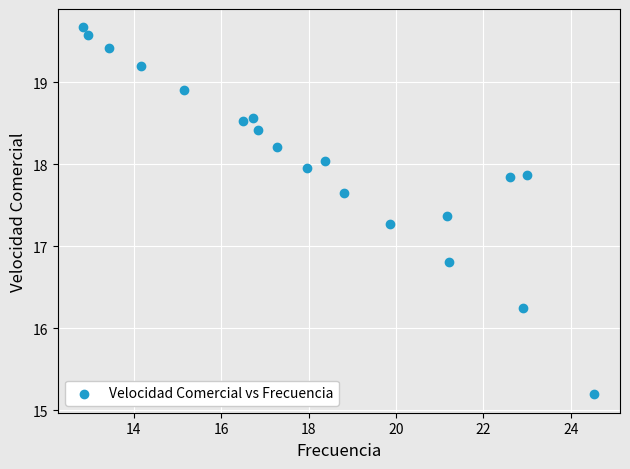

What Y value in the scatter plot is closest to 17?

16.8